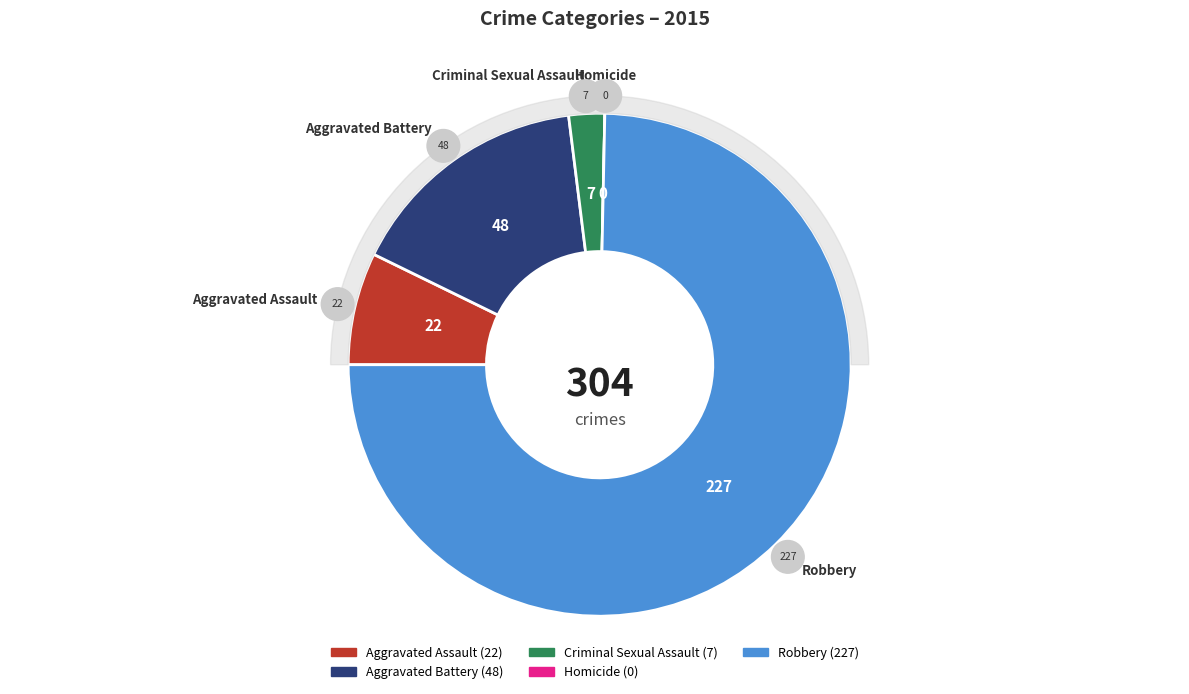

True or false: Robbery accounts for 75% of the total.

True